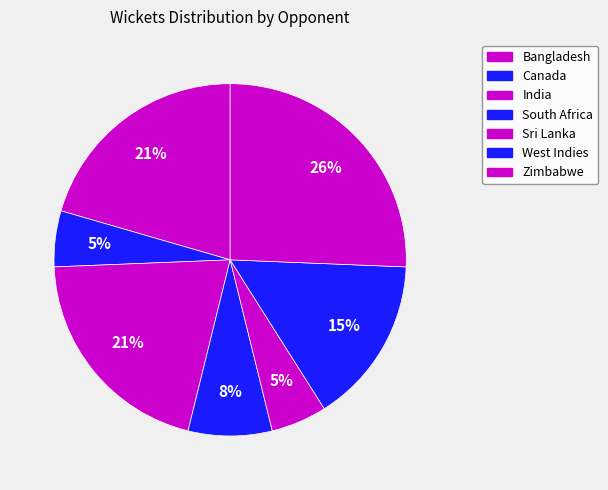

To the nearest percent, what is the difference between the largest and smallest slice percentages?

21%